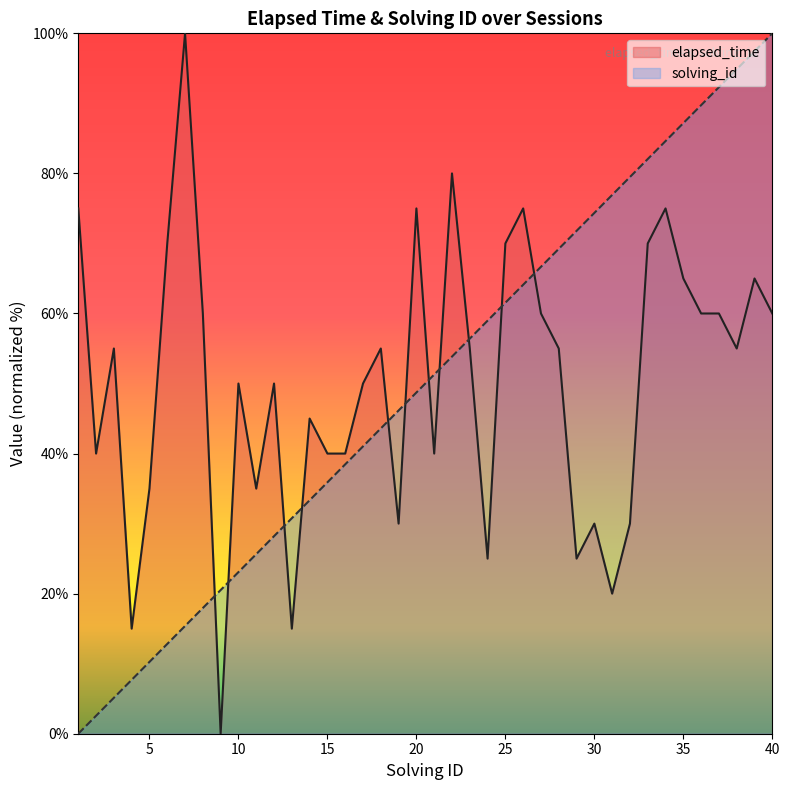

Is it true that elapsed_time equals 60.0 at 37?

True